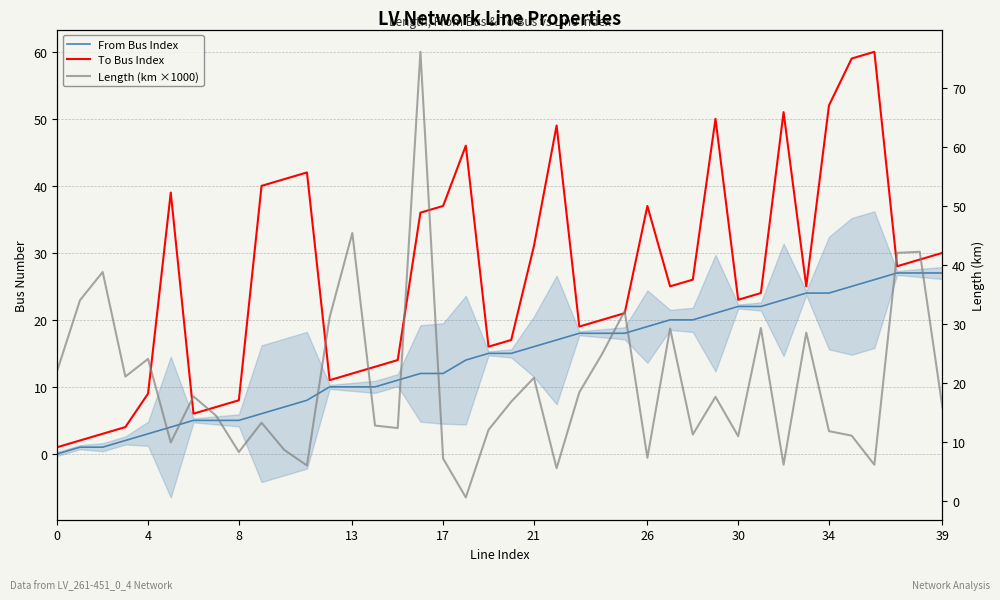

Rank the series by their average value, from highest to lowest.

To Bus Index, Length (km ×1000), From Bus Index